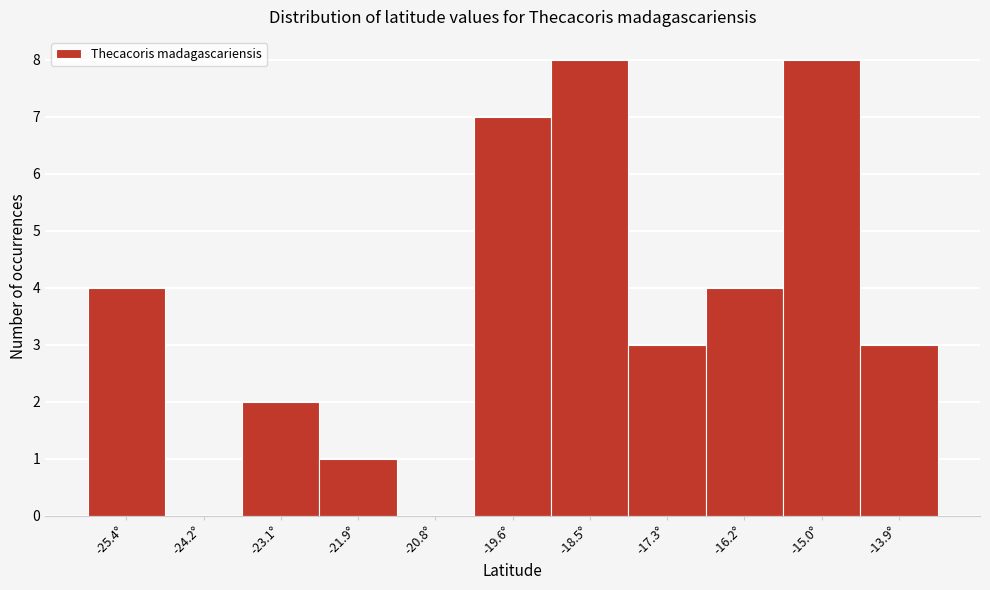

Reading left to right, extract all data points from this chart.

-25.4°=4	-24.2°=0	-23.1°=2	-21.9°=1	-20.8°=0	-19.6°=7	-18.5°=8	-17.3°=3	-16.2°=4	-15.0°=8	-13.9°=3